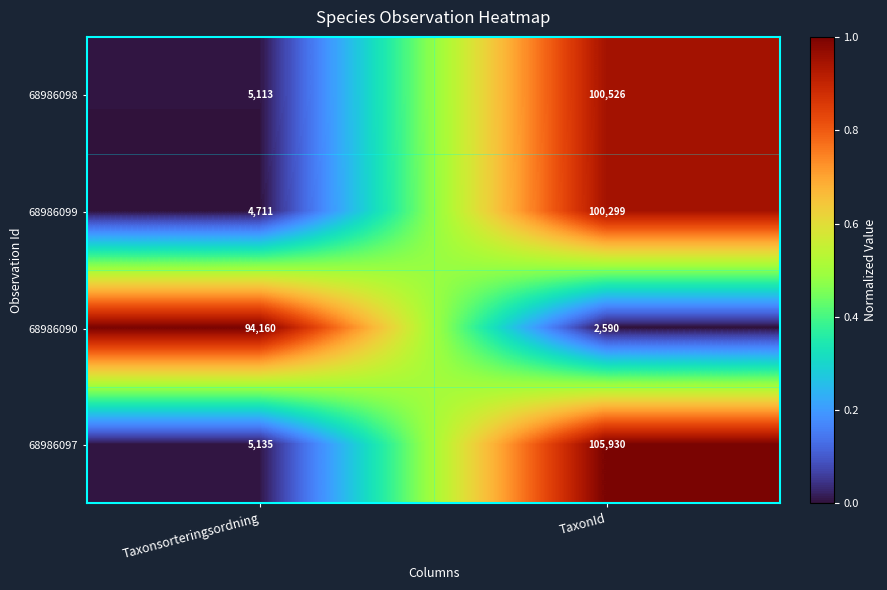

Which series has the widest spread of values?

68986097